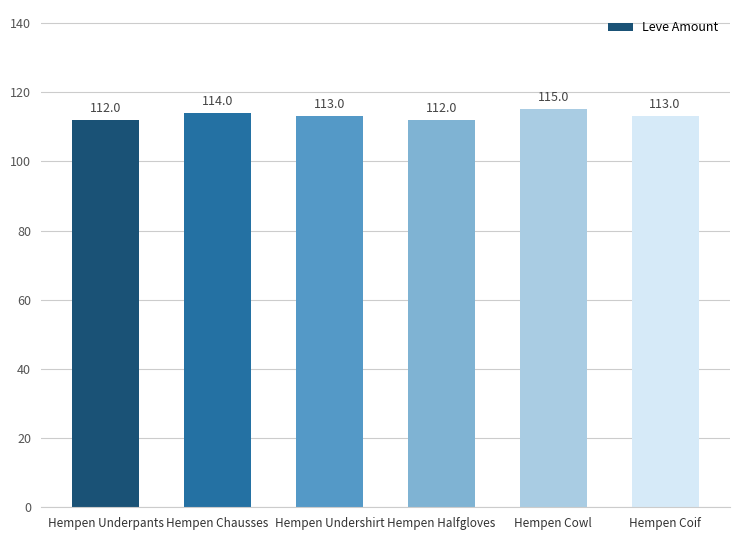

What is the sum of all values?

679